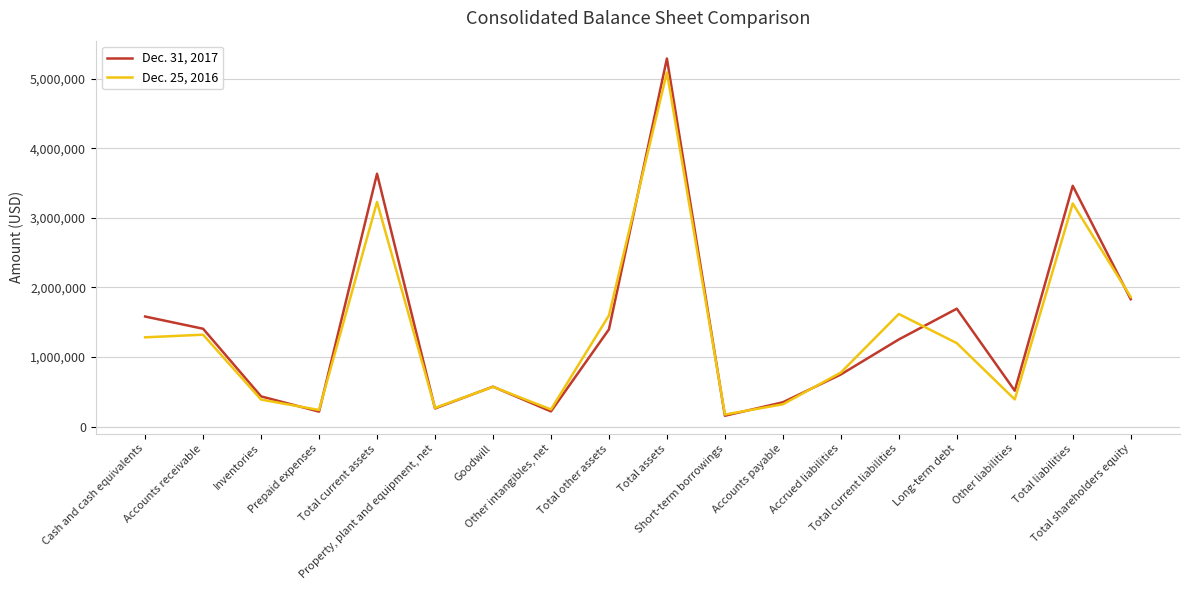

Which series has the widest spread of values?

Dec. 31, 2017